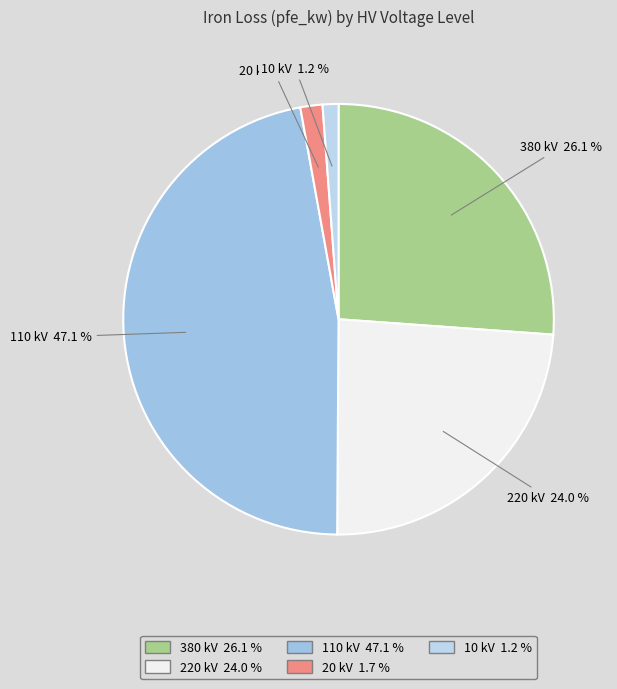

Which category has the biggest portion of the pie?

110 kV